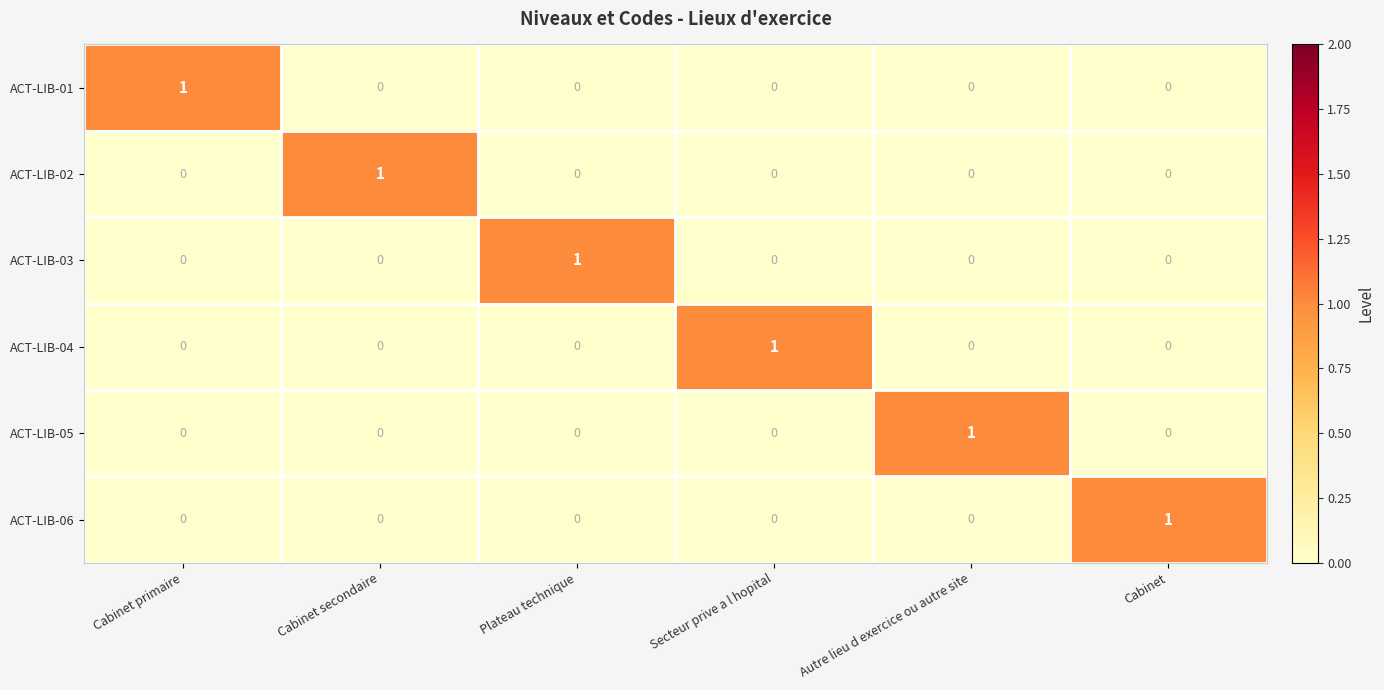

The ACT-LIB-05 series shows 1 at Secteur prive a l hopital. True or false?

False